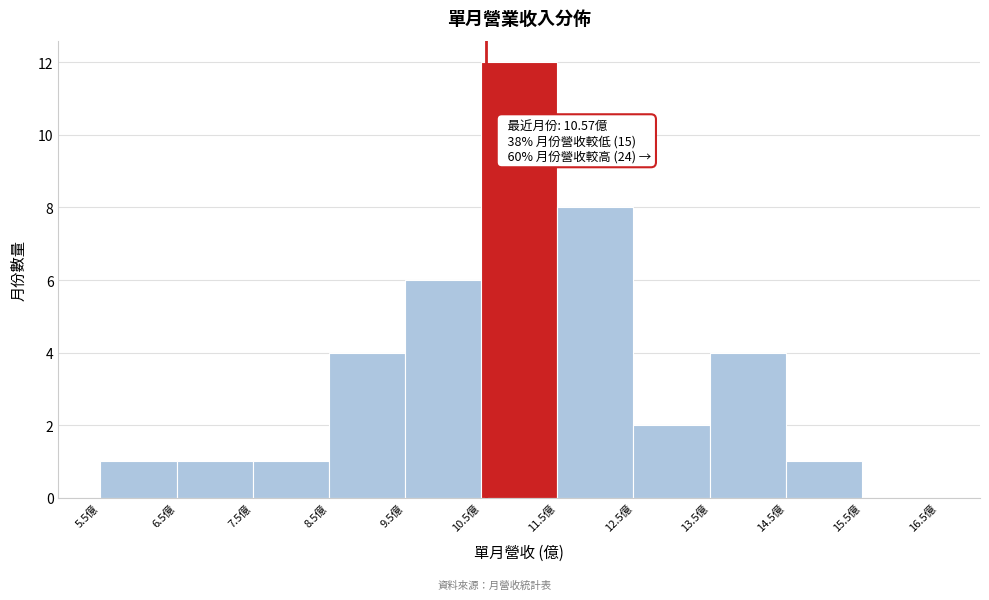

Over which range of the x-axis is the bar tallest?

10.5 to 11.5